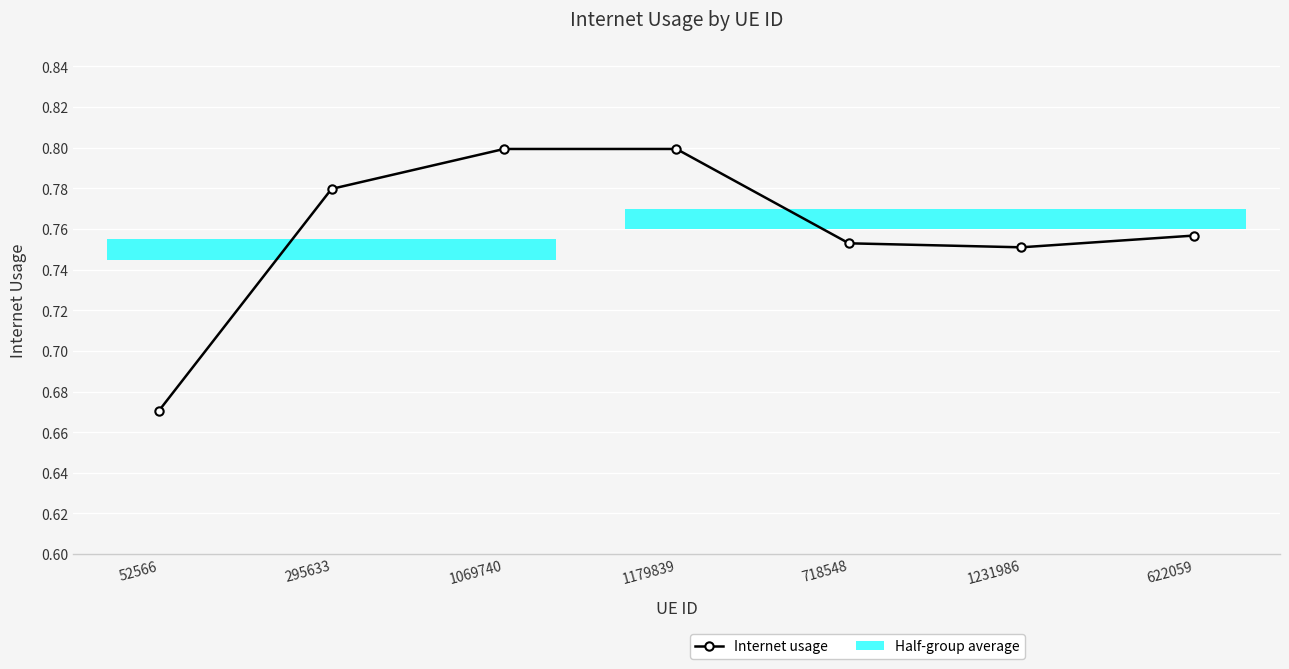

What is the label of the 2nd point from the left?

295633